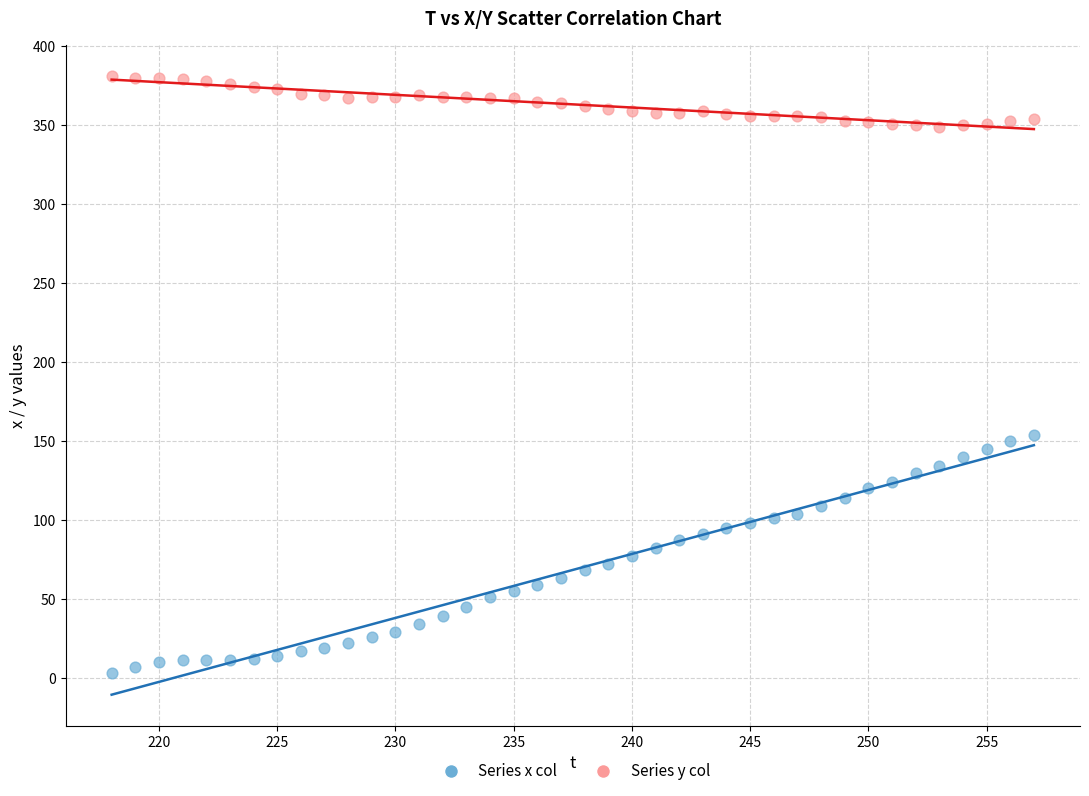

Across all data points, what is the range of Y values (max minus min)?

378